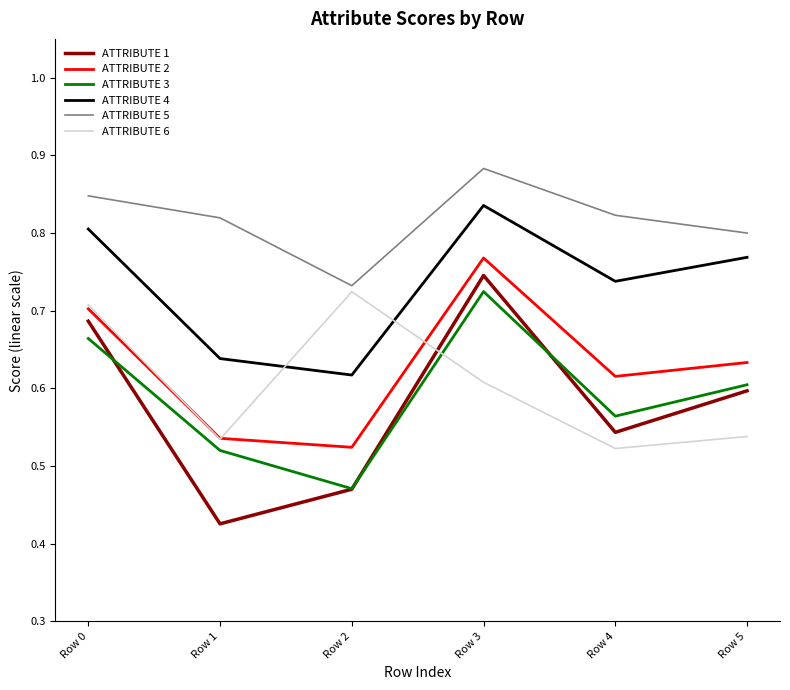

In ATTRIBUTE 6, how many points are higher than both neighbors (excluding endpoints)?

1